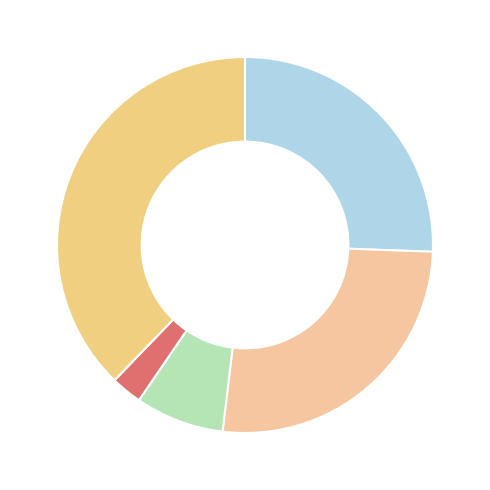

How many slices are in this pie chart?

5